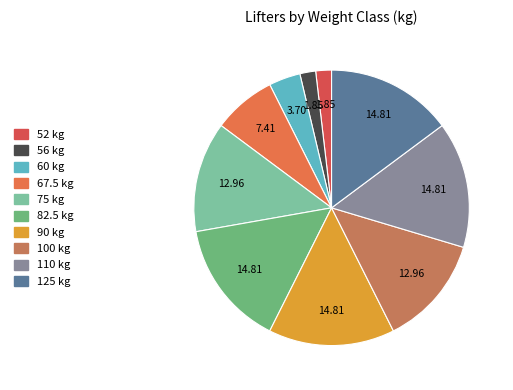

Is it true that 90 is 15% of the pie?

True